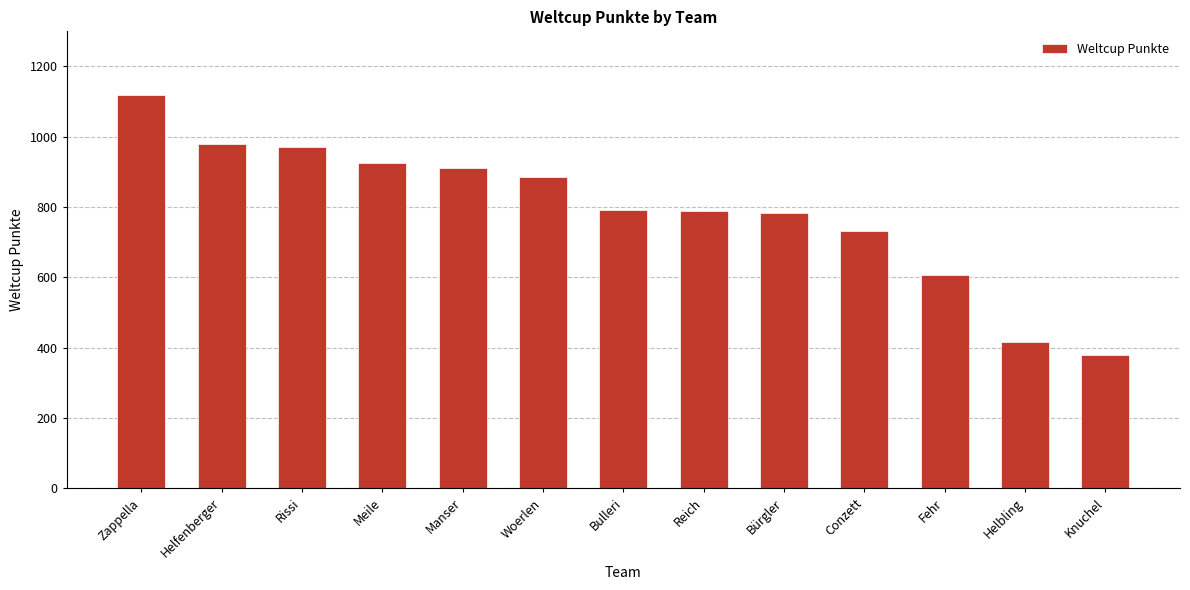

The value at Meile is 926. True or false?

True